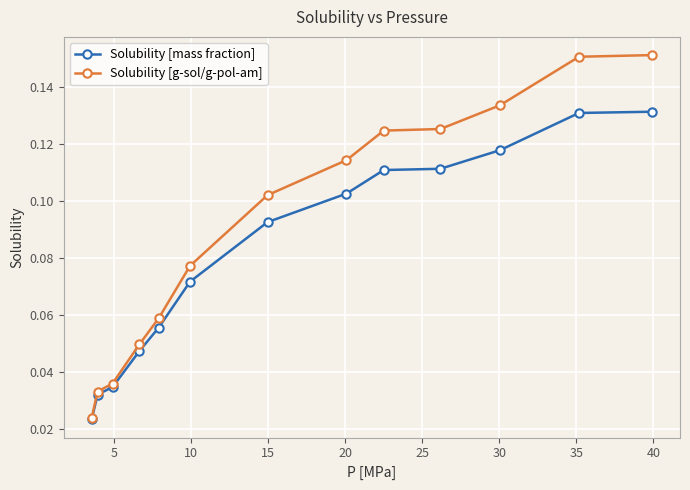

Which series has the widest spread of values?

Solubility [g-sol/g-pol-am]